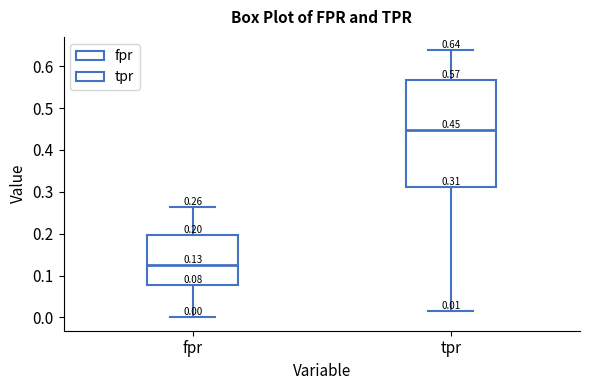

Which box's median line is the highest?

tpr